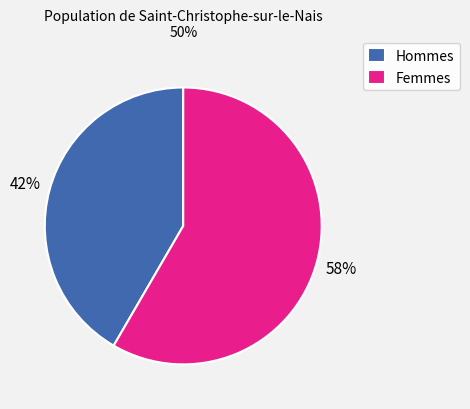

What is the smallest slice in the pie chart?

Hommes